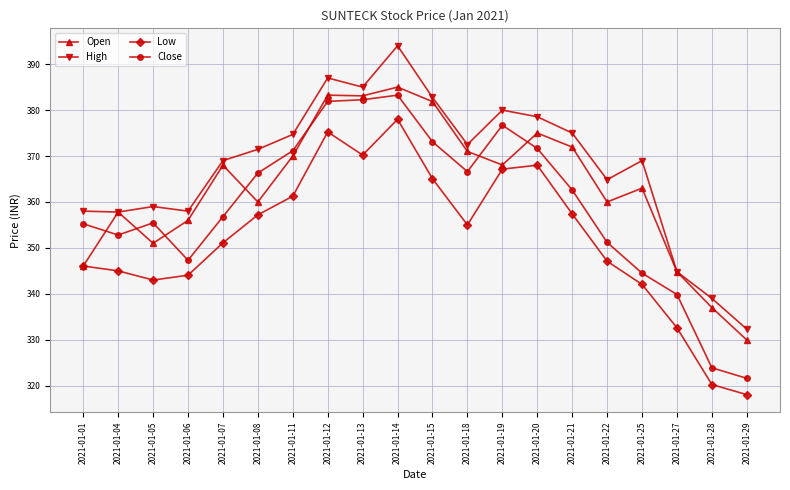

Is it true that Close equals 381.9 at 2021-01-12?

True